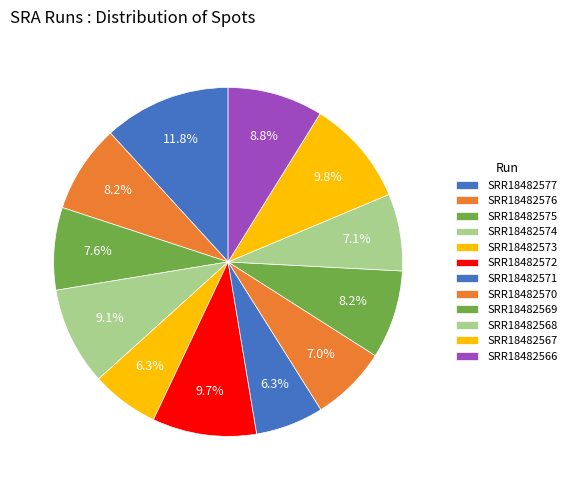

To the nearest percent, what is the difference between the SRR18482573 and SRR18482567 slice percentages?

4%